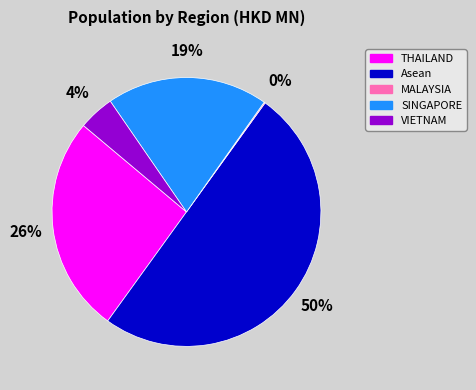

What is the largest slice in the pie chart?

Asean